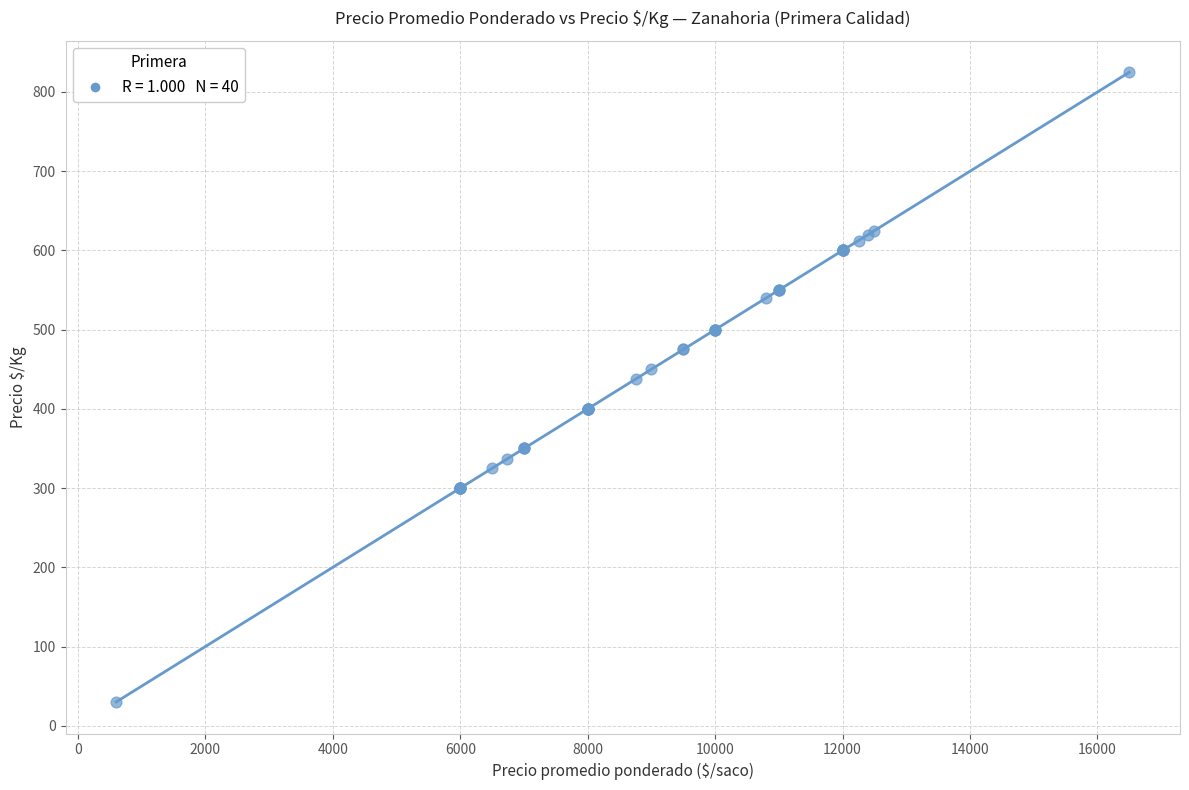

What Y value in the scatter plot is closest to 427?

438